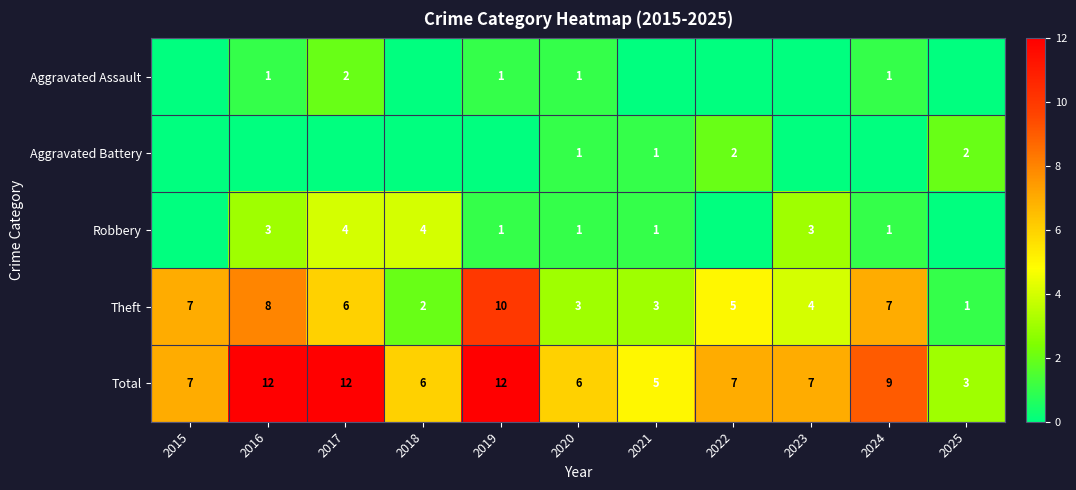

Is the value of Aggravated Assault at 2017 greater than the value of Theft at 2021?

No